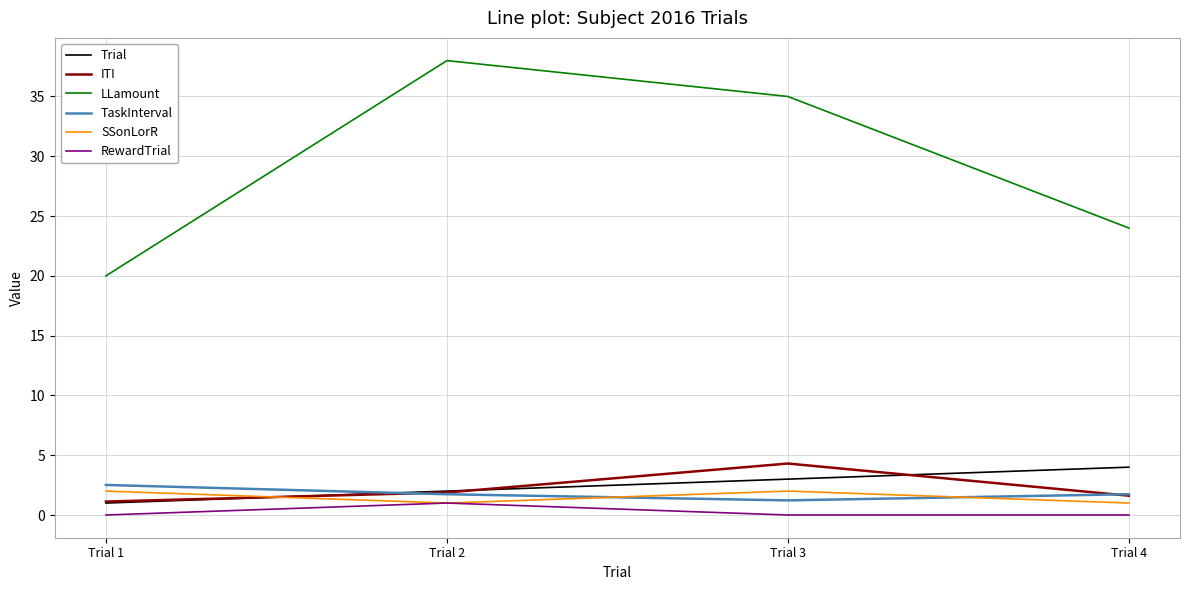

What is the maximum value for LLamount?

38.0